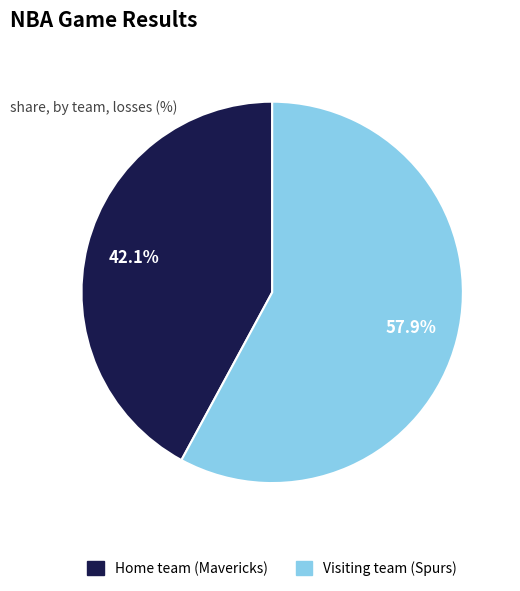

Do Home team (Mavericks) and Visiting team (Spurs) together represent more than half of the pie?

Yes